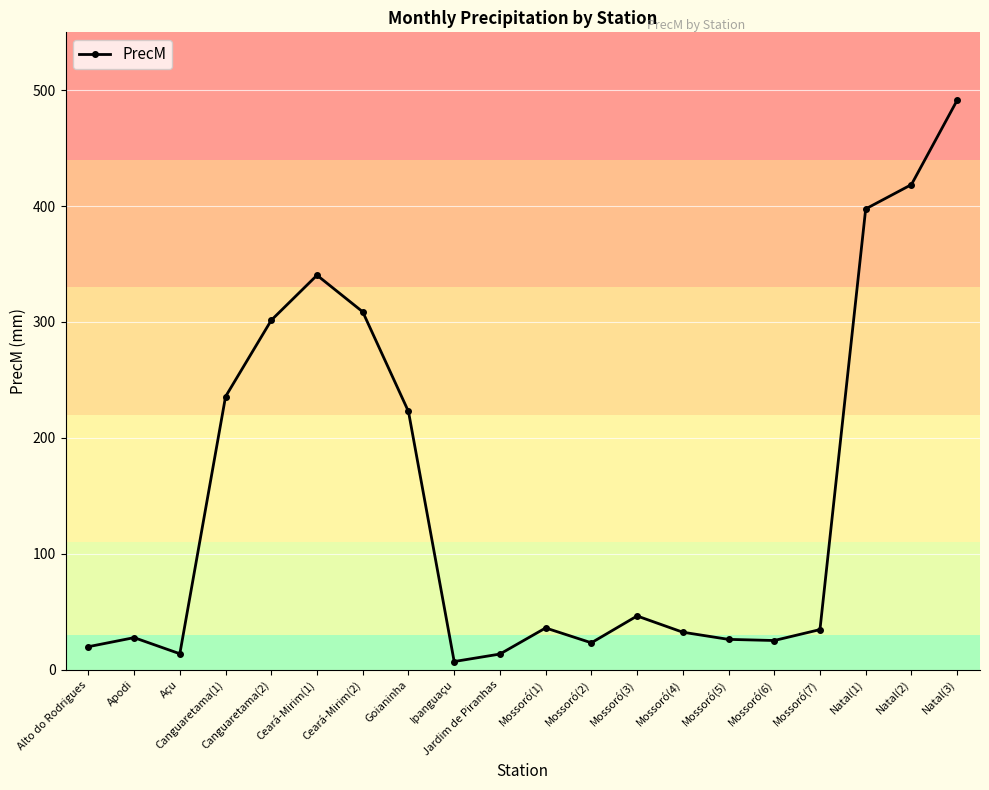

What is the difference between the second highest and minimum values?

411.6